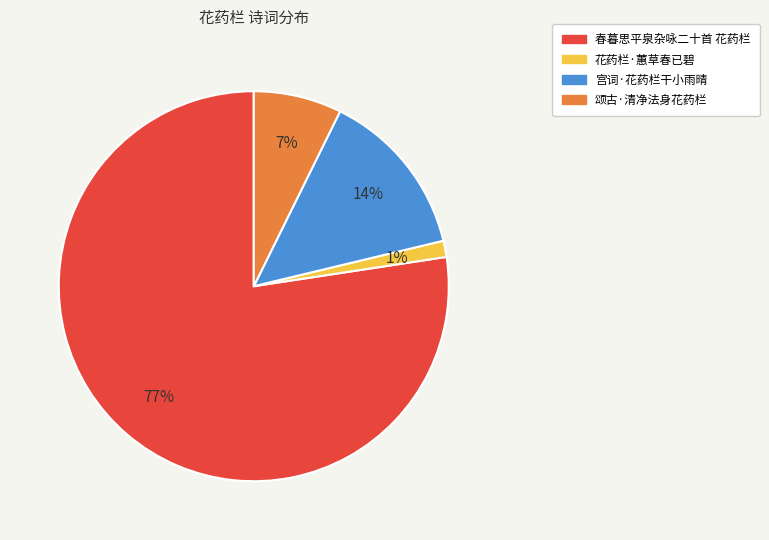

What is the largest slice in the pie chart?

春暮思平泉杂咏二十首 花药栏